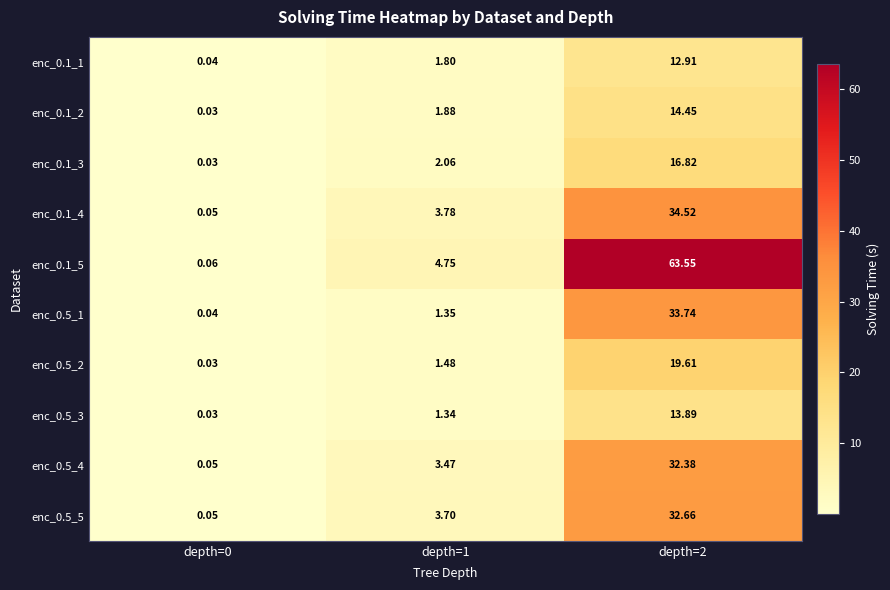

Is the value of enc_0.1_2 at depth=1 greater than the value of enc_0.1_5 at depth=1?

No